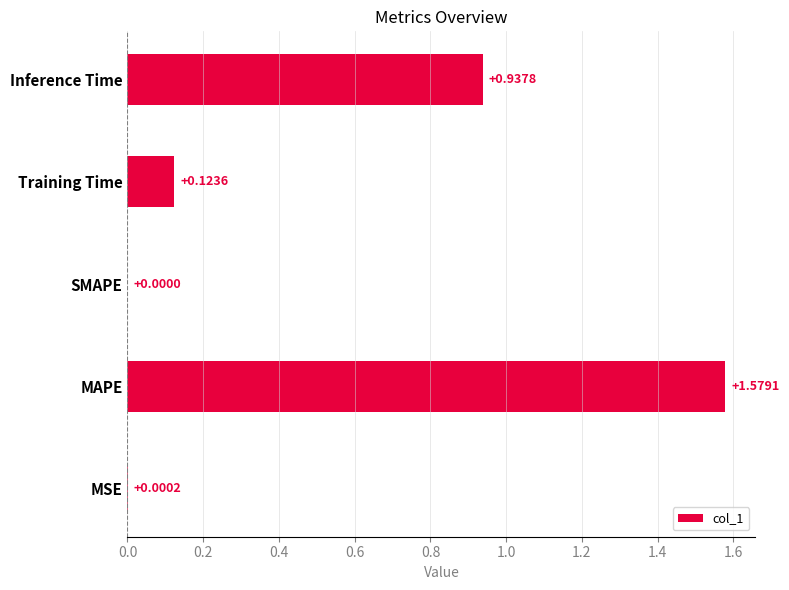

What is the sum of the values at Training Time and MAPE?

1.7